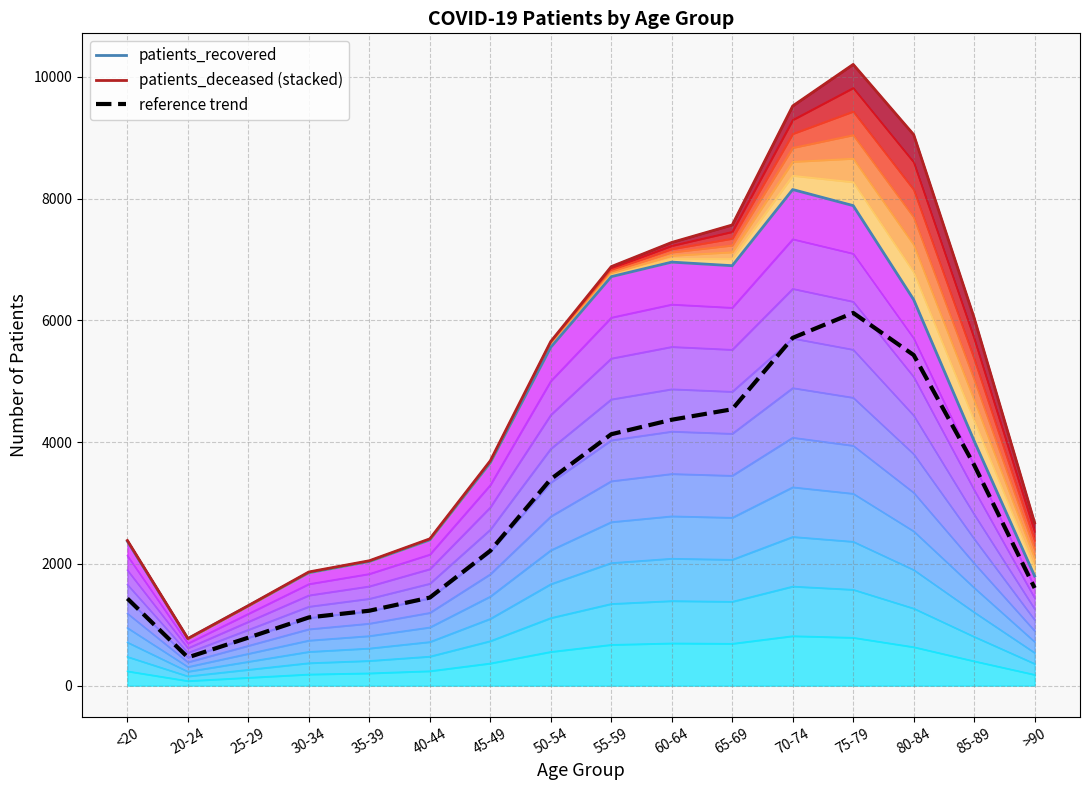

List the labels in order of reference trend value, smallest first.

20-24, 25-29, 30-34, 35-39, <20, 40-44, >90, 45-49, 50-54, 85-89, 55-59, 60-64, 65-69, 80-84, 70-74, 75-79